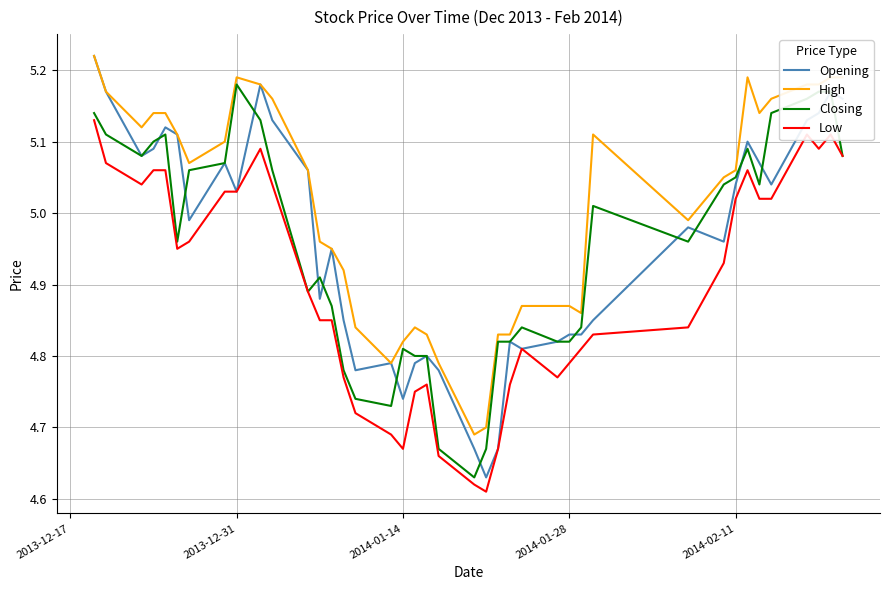

What is the difference between the maximum and second lowest values in the High series?

0.5